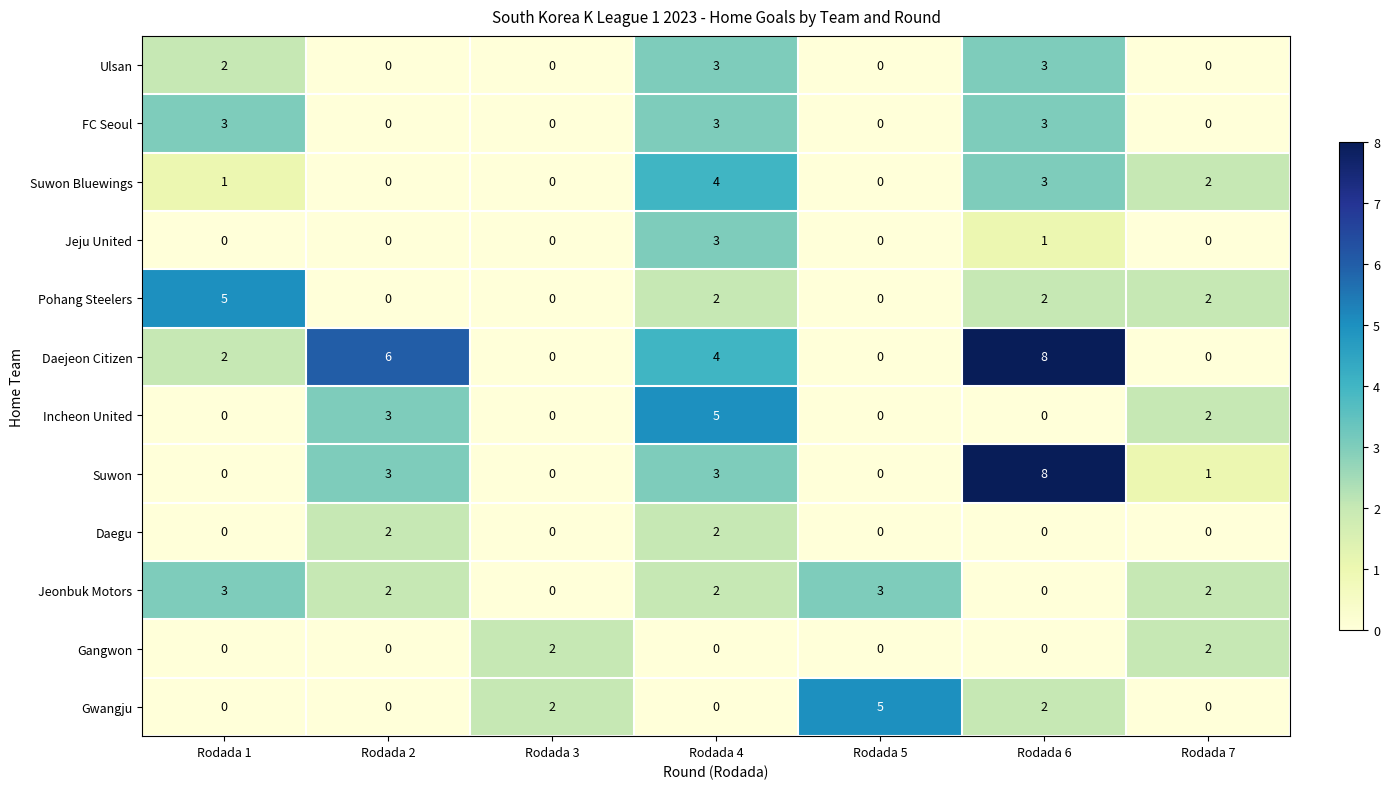

How many positive values does the Incheon United series have?

3